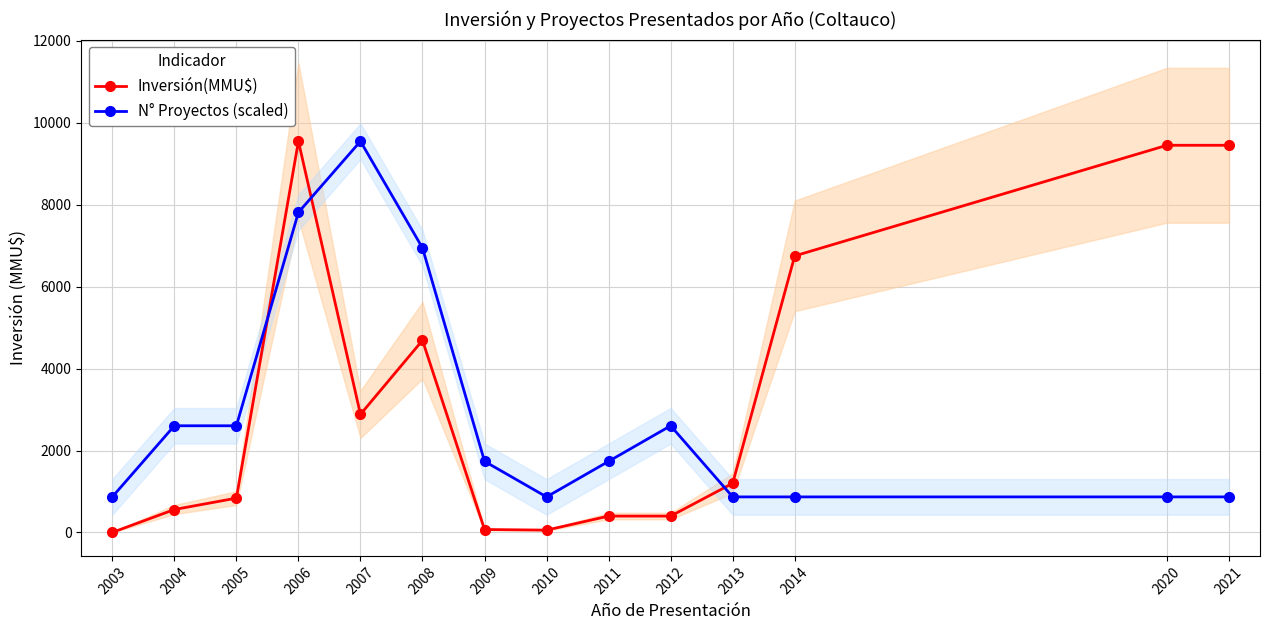

List the series in order of their overall mean, highest first.

Inversión(MMU$), N° Proyectos (scaled)